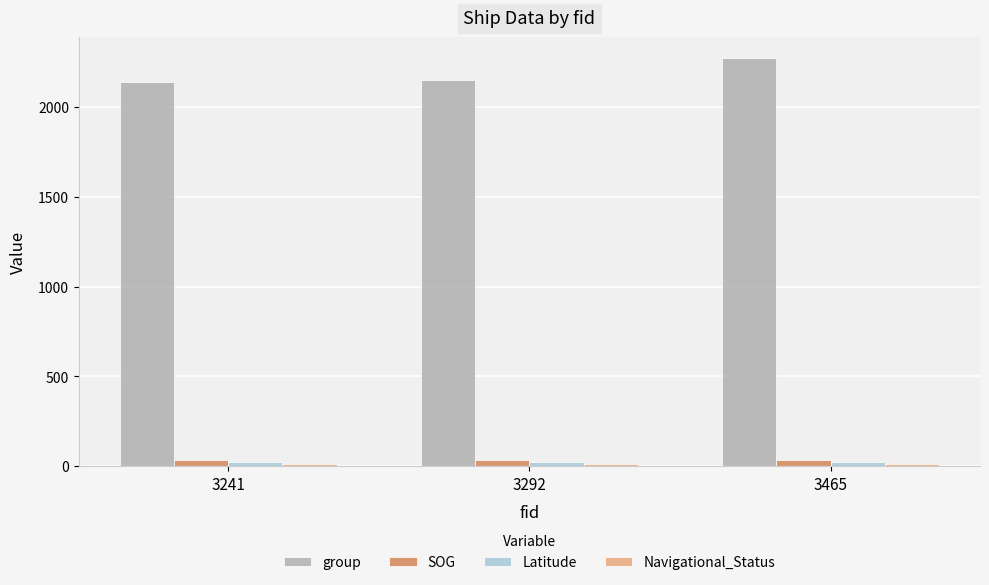

What is the difference between the highest and lowest values at 3241?

2126.0